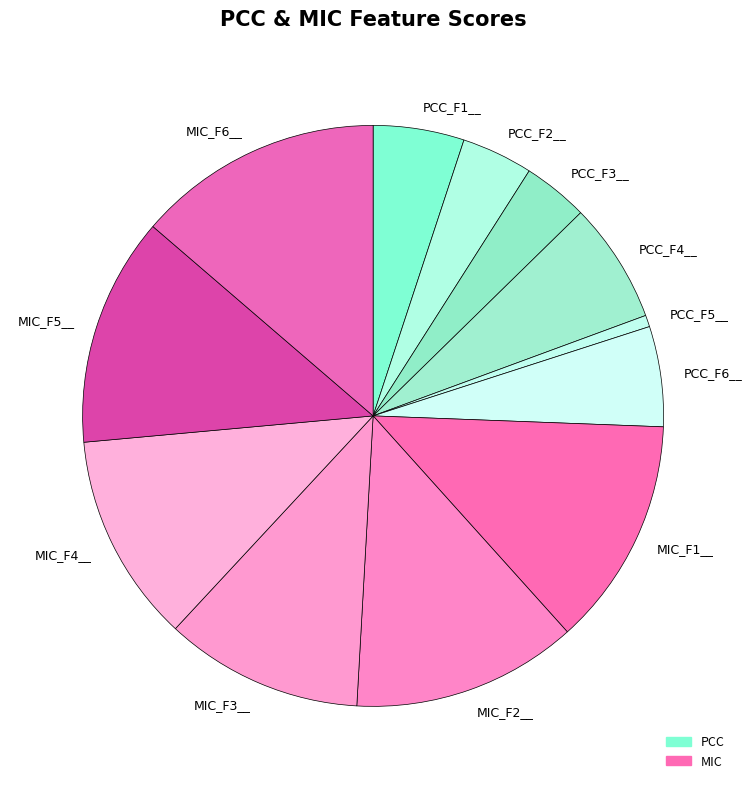

Does any single category account for the majority?

No